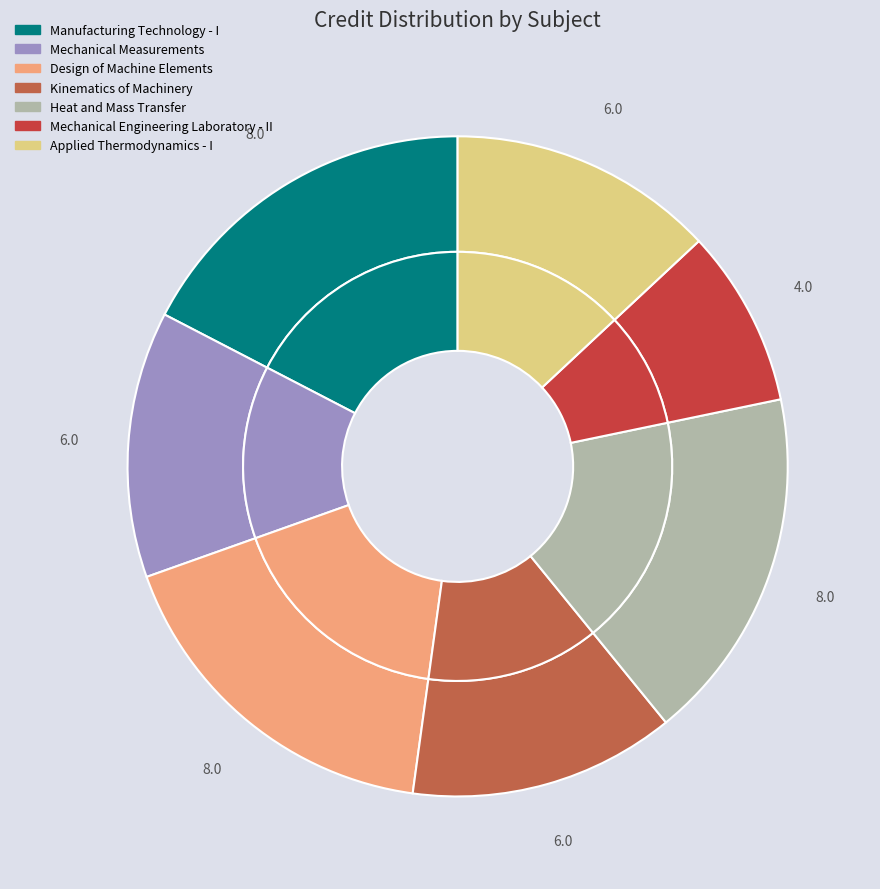

Which slice is the smallest?

Mechanical Engineering Laboratory - II